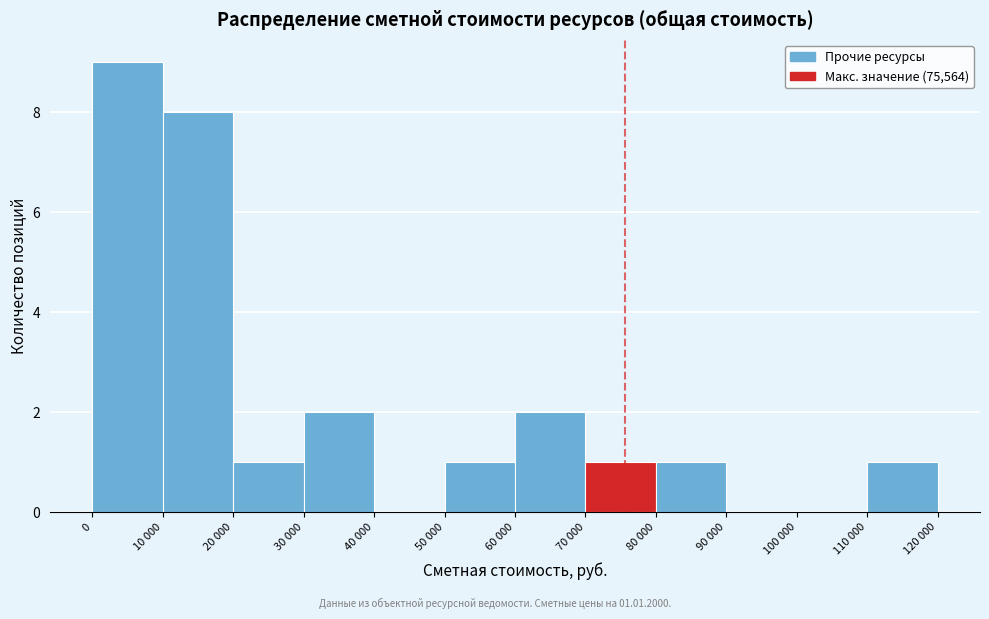

Reading left to right, list all the values displayed in this chart.

0=9	10 000=8	20 000=1	30 000=2	40 000=0	50 000=1	60 000=2	70 000=1	80 000=1	90 000=0	100 000=0	110 000=1